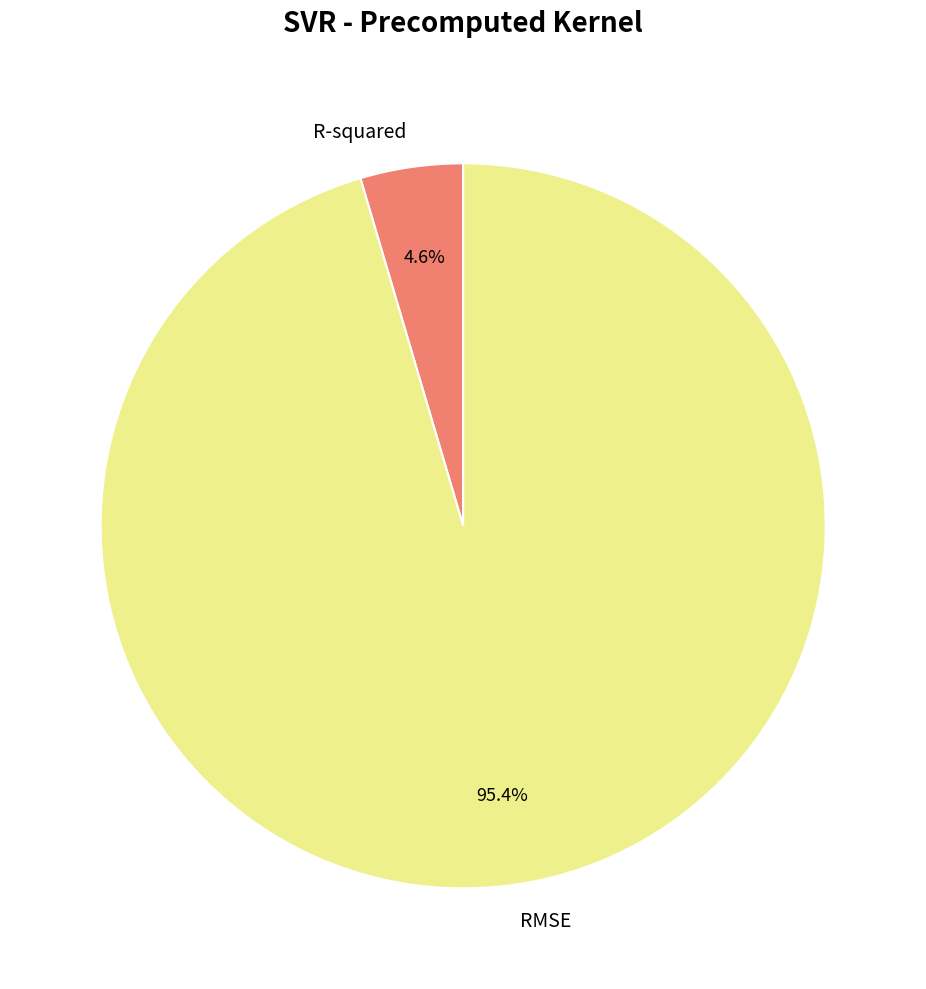

Count the number of slices in the pie.

2